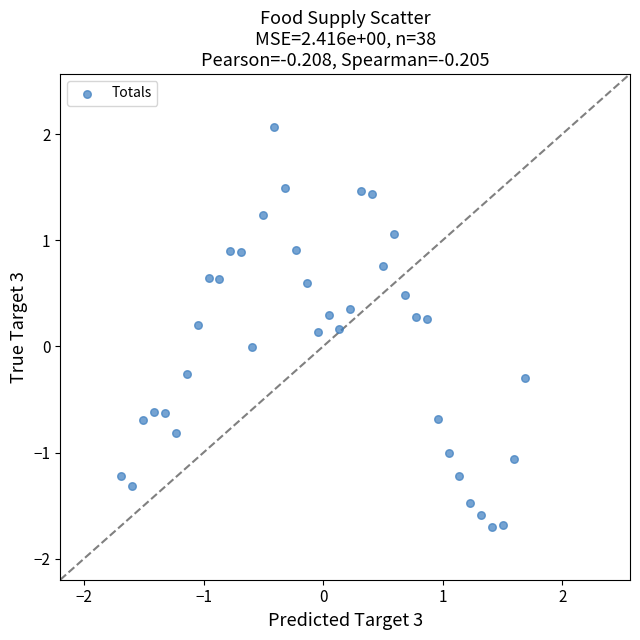

What is the range of X values (max minus min)?

3.4